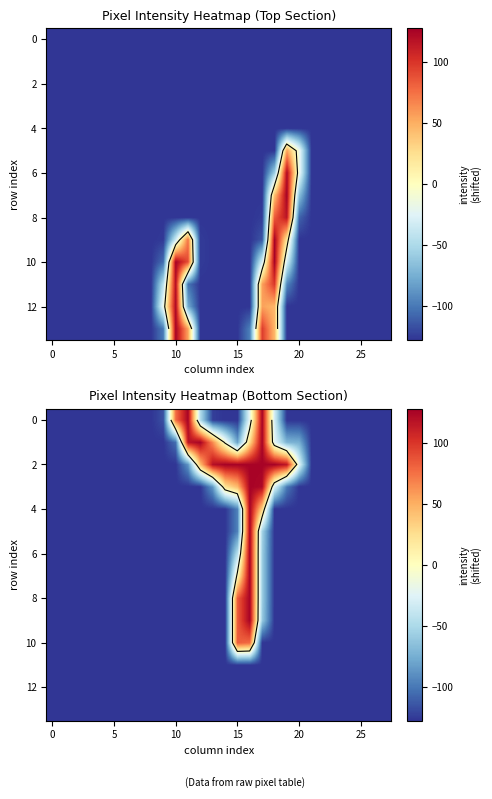

What is the maximum value shown in the chart?

126